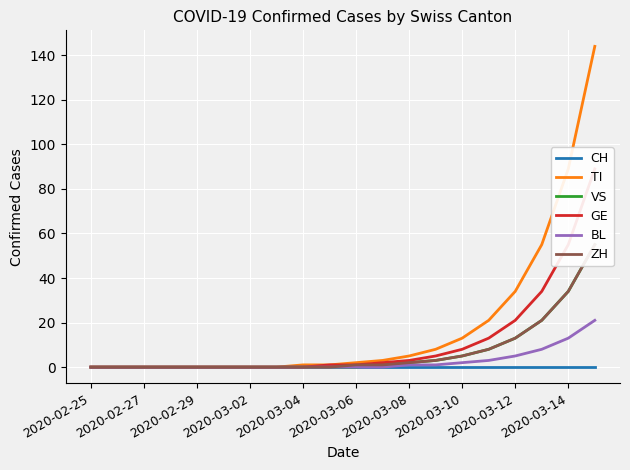

True or false: ZH has more than 0 points higher than both neighbors.

False